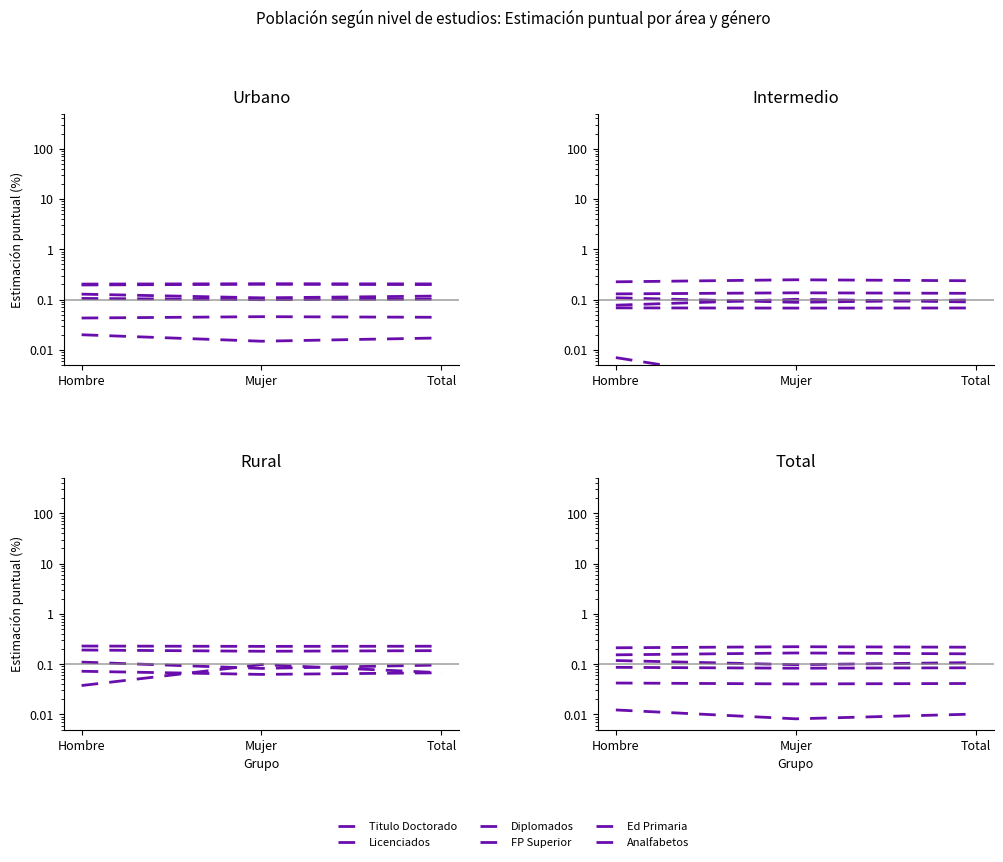

Is this an area chart (filled region under the line)?

No